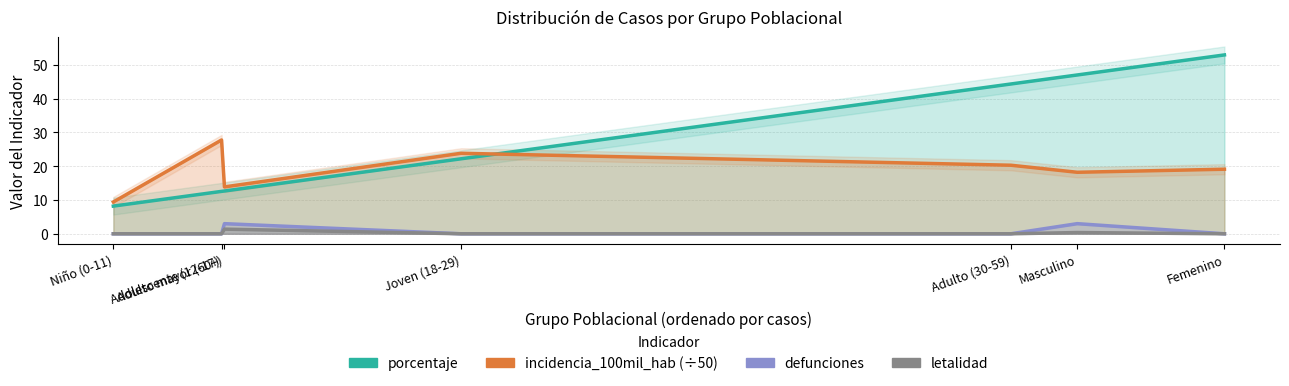

Which series has the widest spread of values?

porcentaje